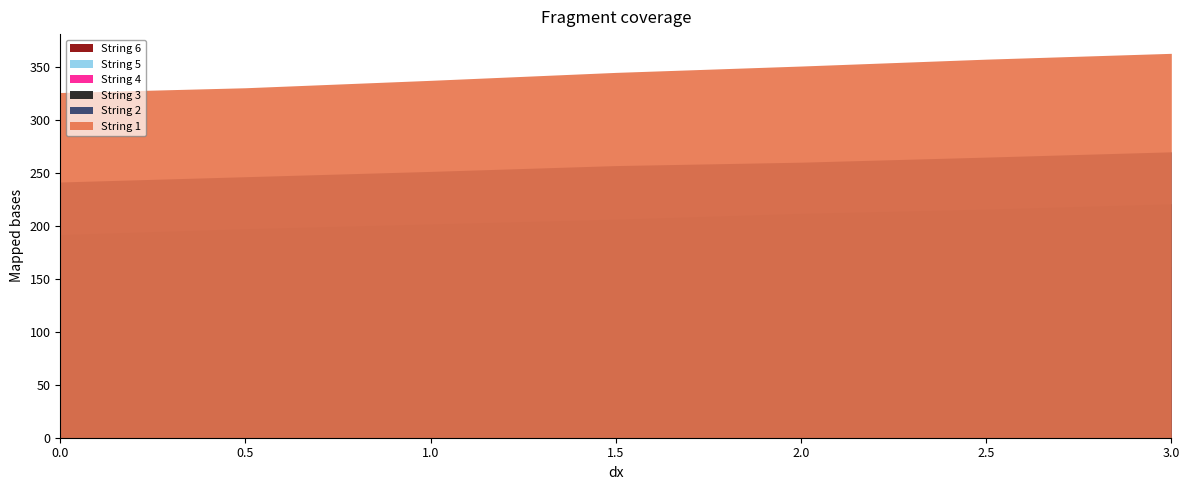

Reading right to left, list all the values displayed in this chart.

String 1: 6=363.0	5=357.5	4=351.0	3=345.0	2=337.5	1=330.5	0=326.0
String 2: 6=270.0	5=265.0	4=260.2	3=257.0	2=251.5	1=246.5	0=241.5
String 3: 6=221.0	5=216.0	4=212.0	3=206.5	2=202.0	1=197.5	0=192.0
String 4: 6=161.7	5=158.9	4=156.1	3=153.4	2=150.0	1=147.1	0=143.8
String 5: 6=122.3	5=120.5	4=118.0	3=116.6	2=114.0	1=112.5	0=109.7
String 6: 6=92.2	5=91.0	4=88.7	3=87.6	2=85.7	1=84.1	0=81.9